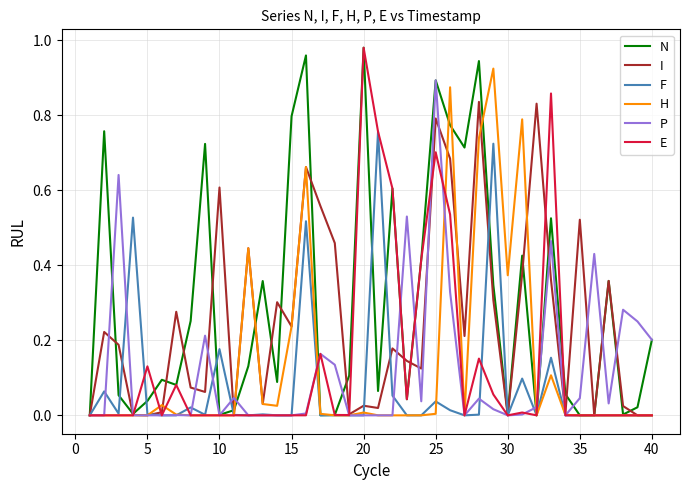

Which series has the largest total across all categories?

N